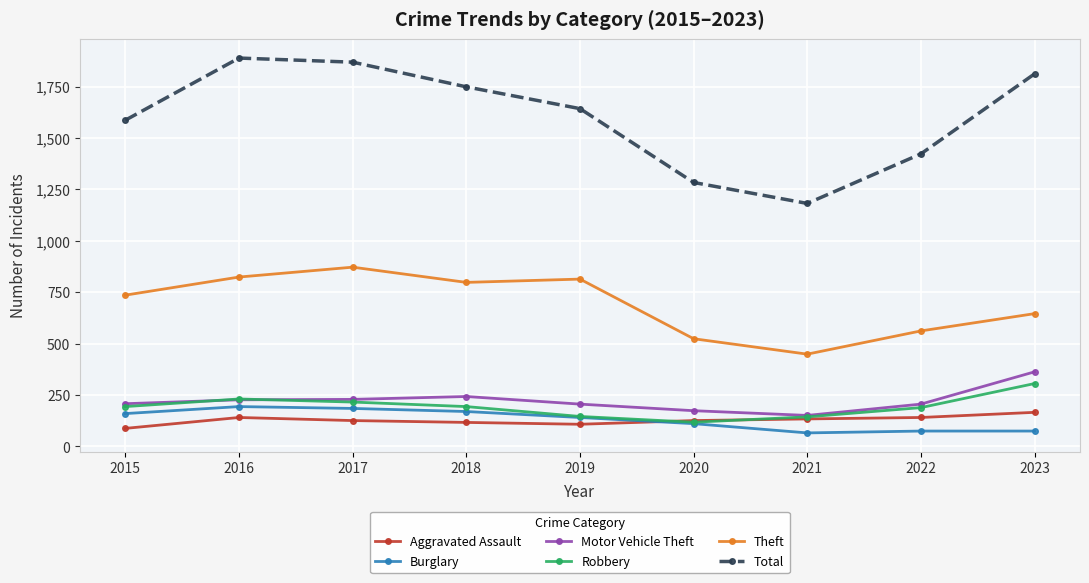

At how many categories does at least one series exceed 995?

9